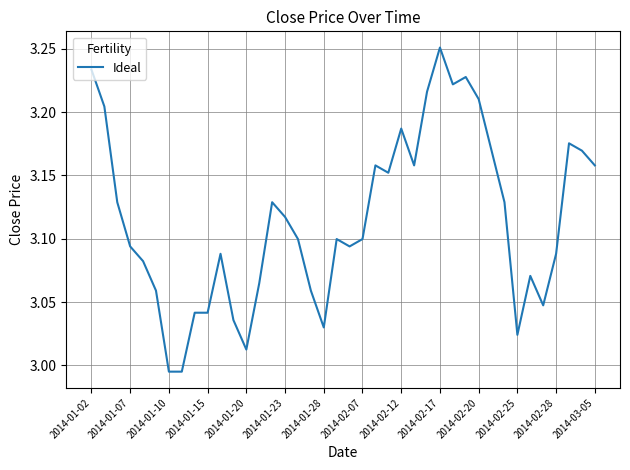

What is the difference between the maximum and minimum values?

0.3